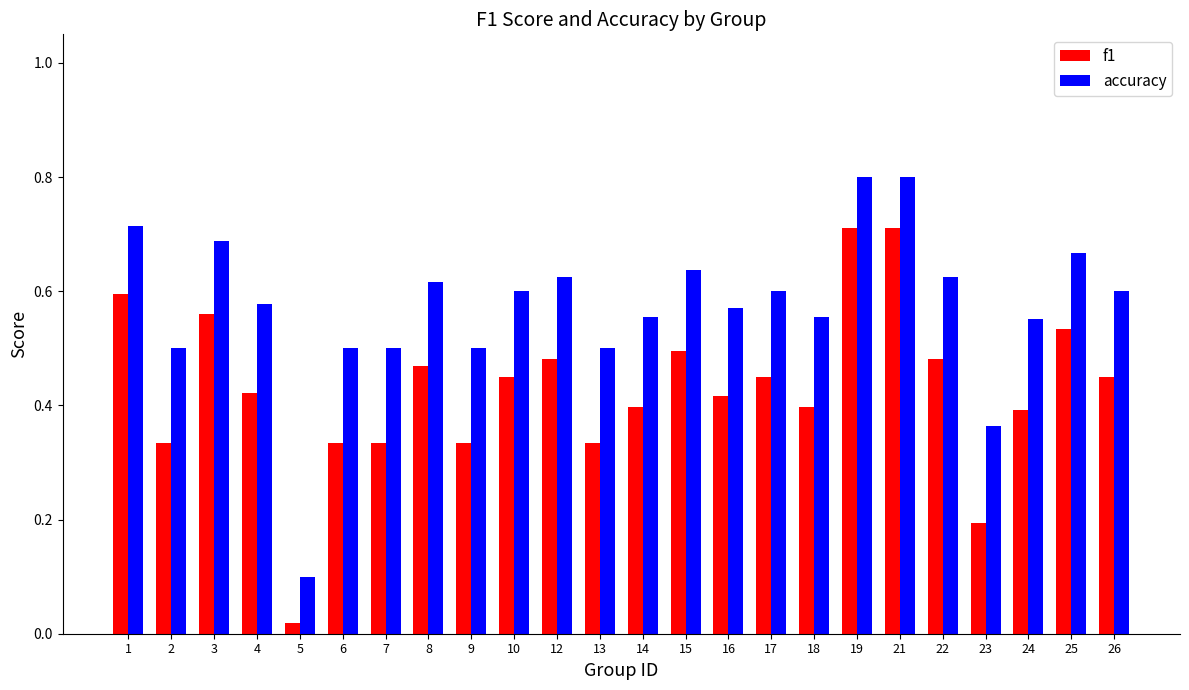

What is the sum of all f1 values?

10.3